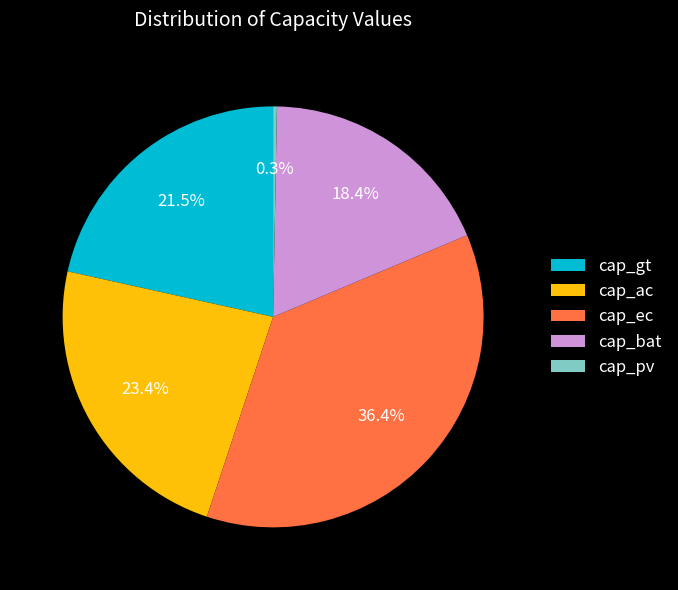

Which has a higher value, cap_bat or cap_pv?

cap_bat